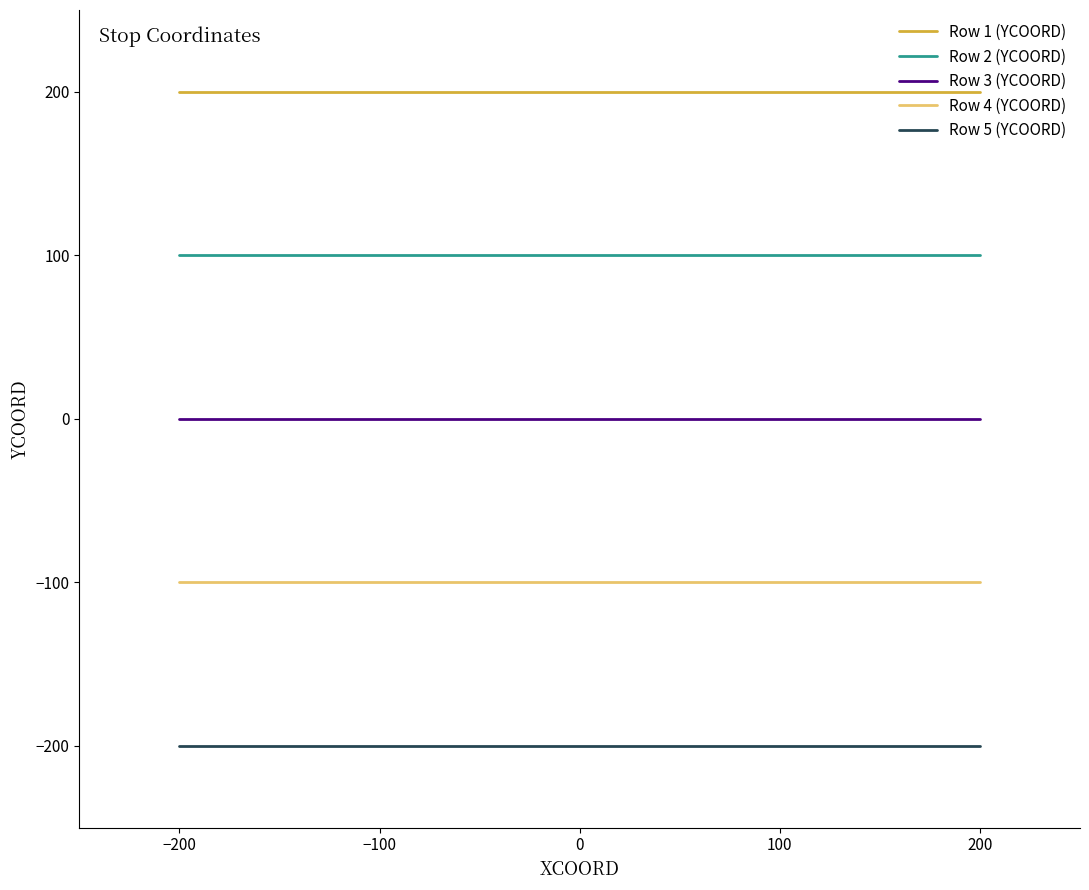

Is it true that Row 4 (YCOORD) equals -100 at 0?

True